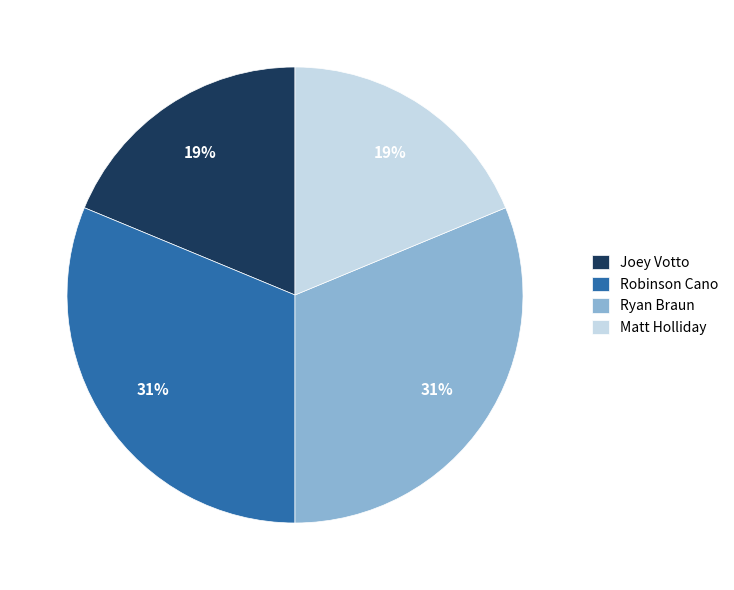

Count the number of slices in the pie.

4